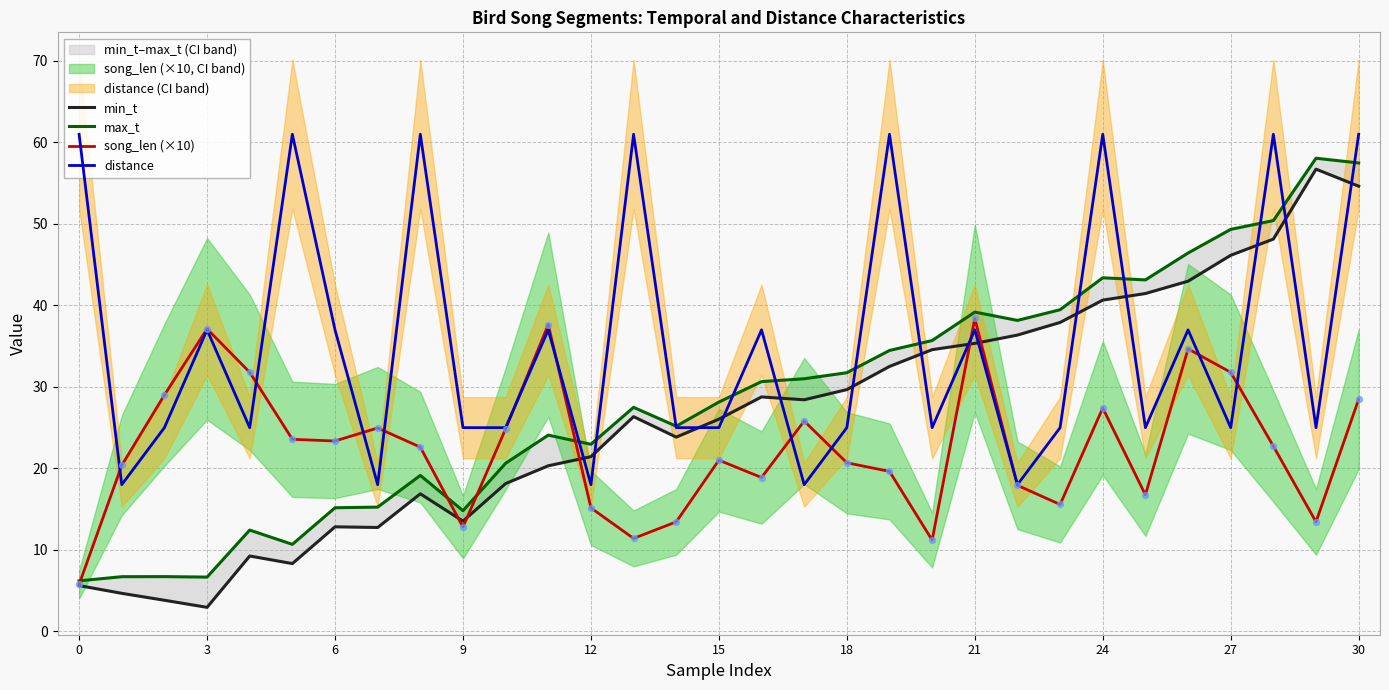

Which series reaches the maximum Y coordinate?

distance